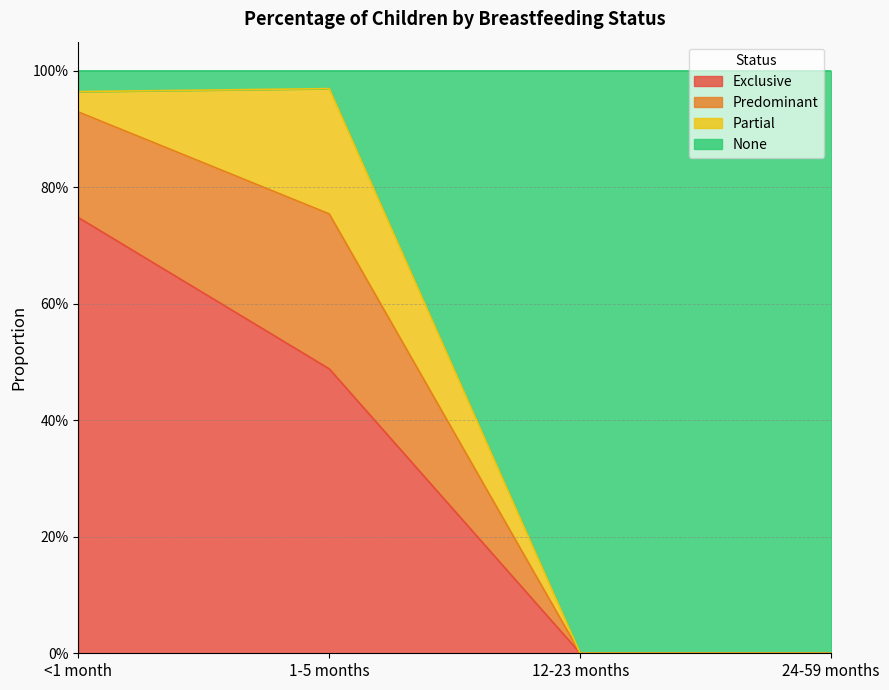

Which category has the highest value in the Exclusive series?

<1 month